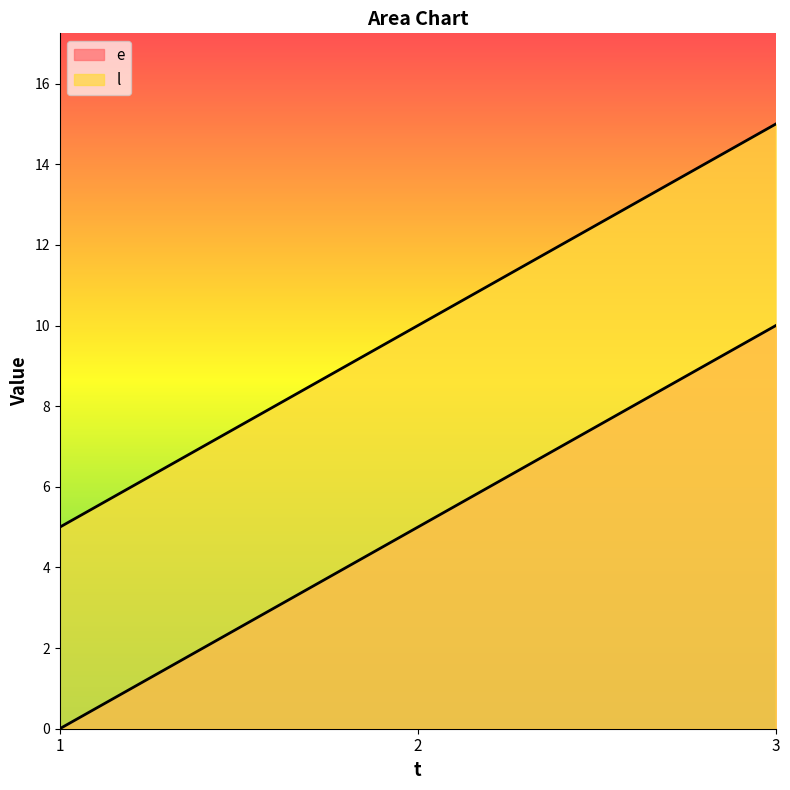

What is the difference between the highest and lowest values at 3?

5